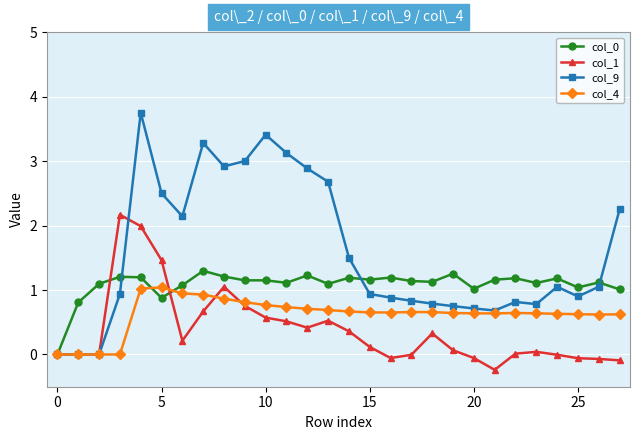

Which series has the largest range (max minus min)?

col_9